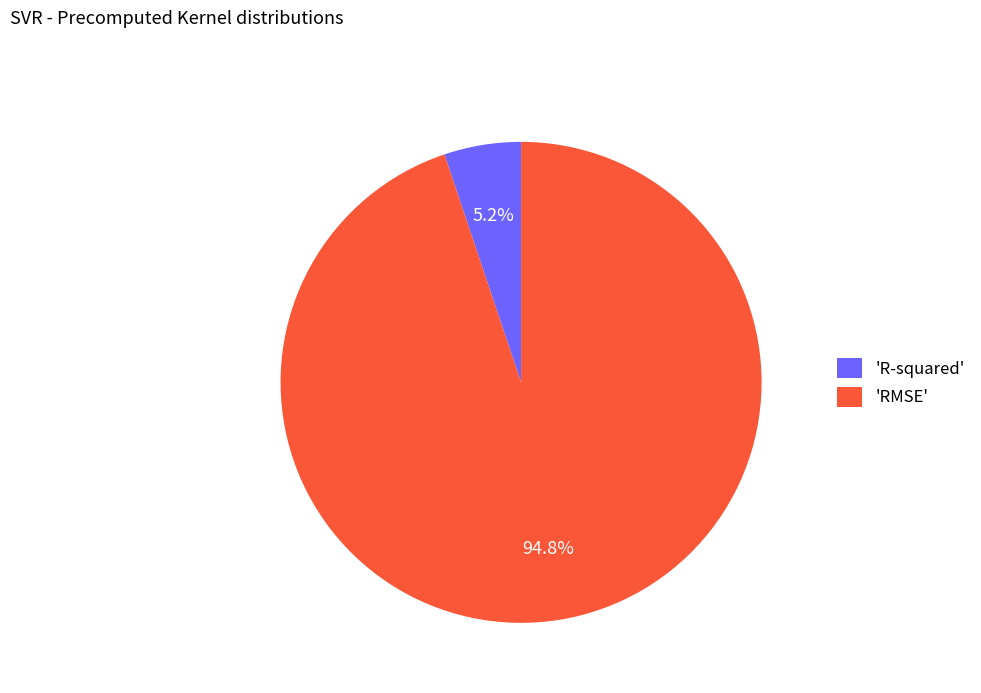

Combined, do 'RMSE' and 'R-squared' account for over 50%?

Yes